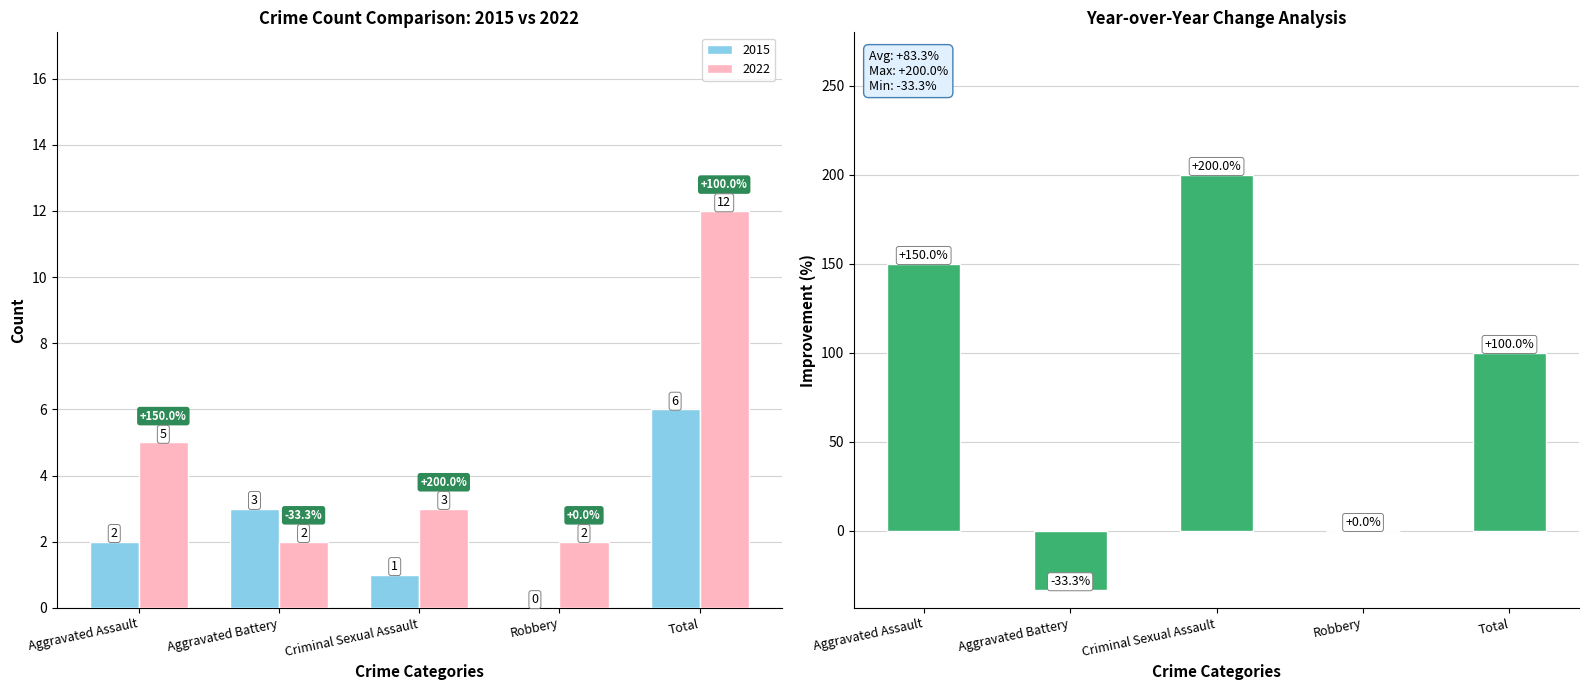

Where is the data nearest to the value 83?

Total